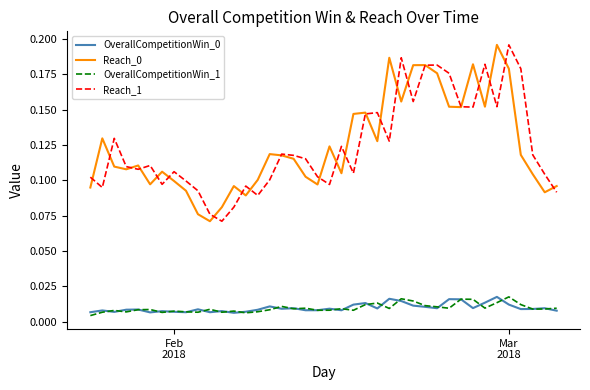

True or false: OverallCompetitionWin_1 and Reach_0 intersect in this chart.

False